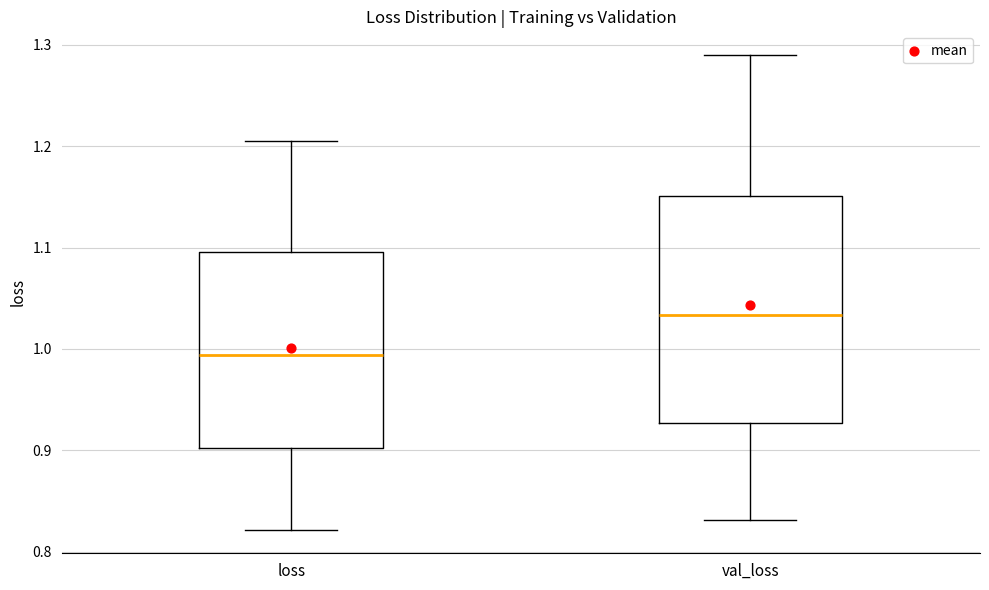

Comparing the boxes themselves (not the whiskers), which one is the tallest?

val_loss